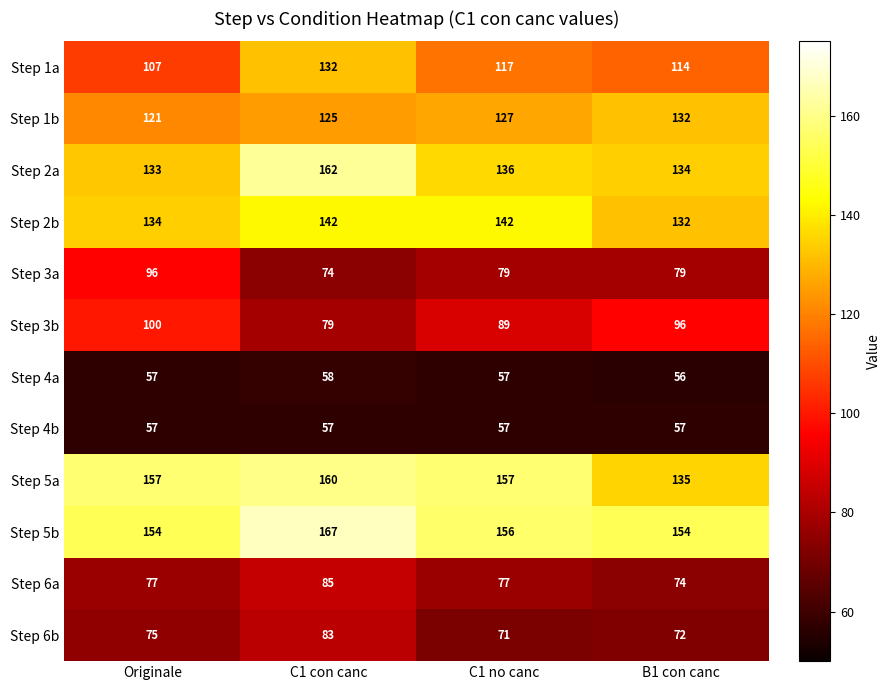

What is the total value across all series at C1 con canc?

1324